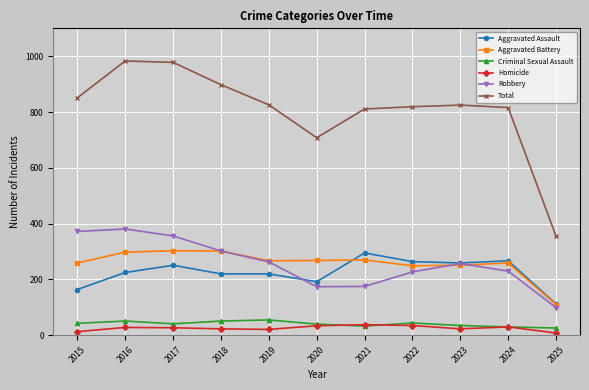

What is the minimum value shown in the chart?

8